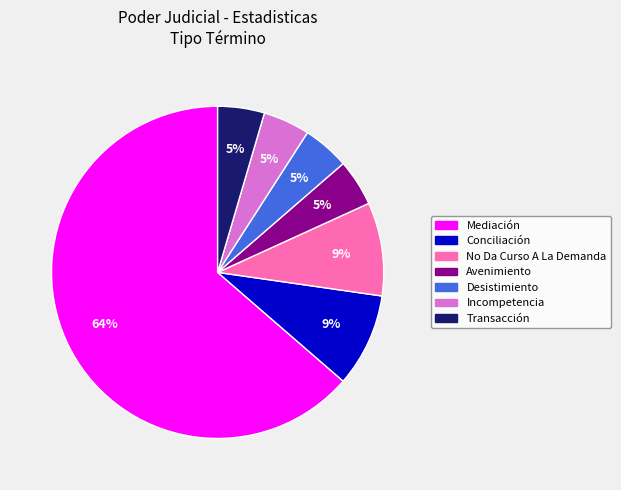

To the nearest percent, what is the average slice percentage?

14%